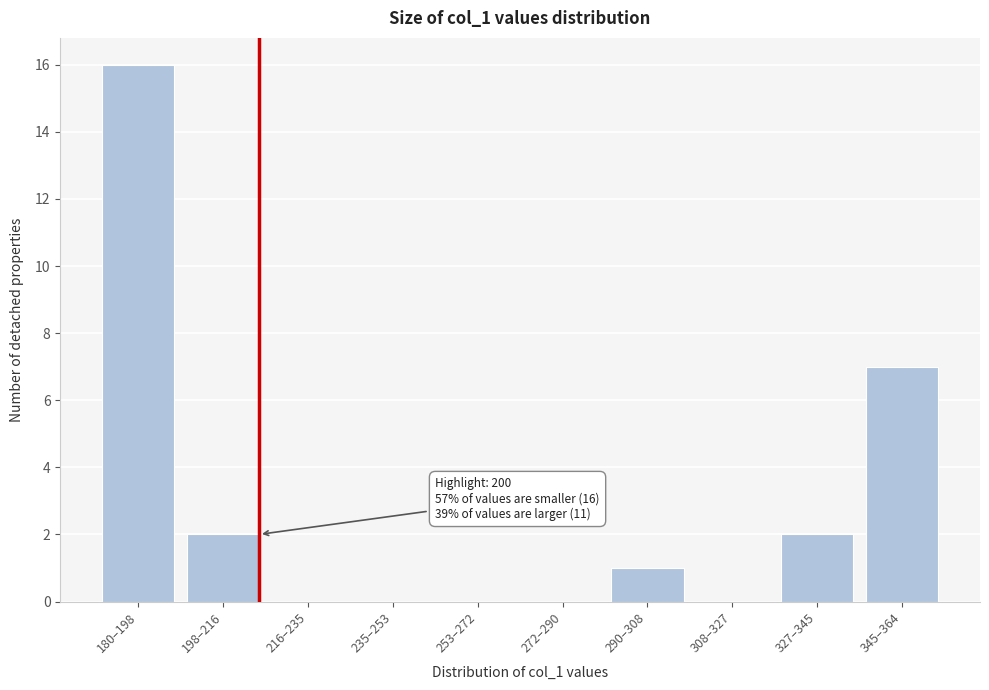

Reading right to left, what are all the values shown in this chart?

345–364=7	327–345=2	308–327=0	290–308=1	272–290=0	253–272=0	235–253=0	216–235=0	198–216=2	180–198=16